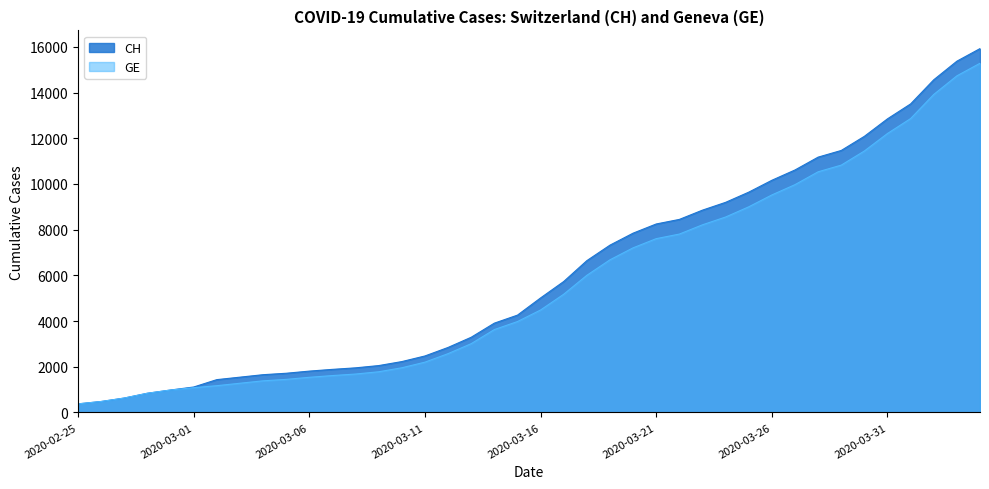

Rank the series at 2020-03-14 from lowest to highest value.

GE, CH